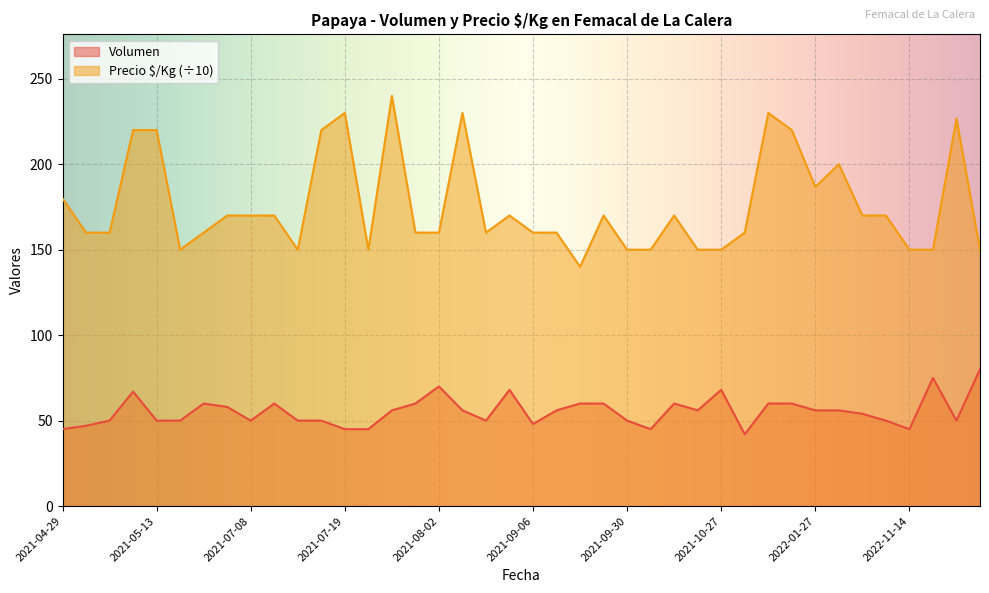

What is the smallest value displayed?

42.0